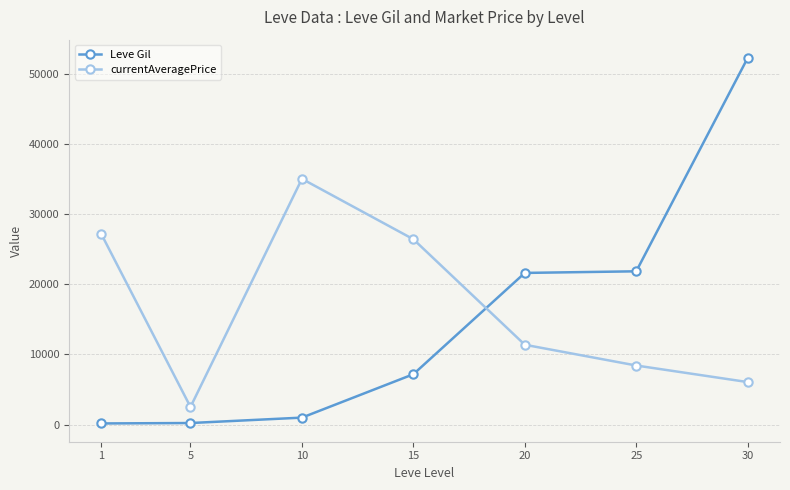

At how many categories does at least one series exceed 14805?

6